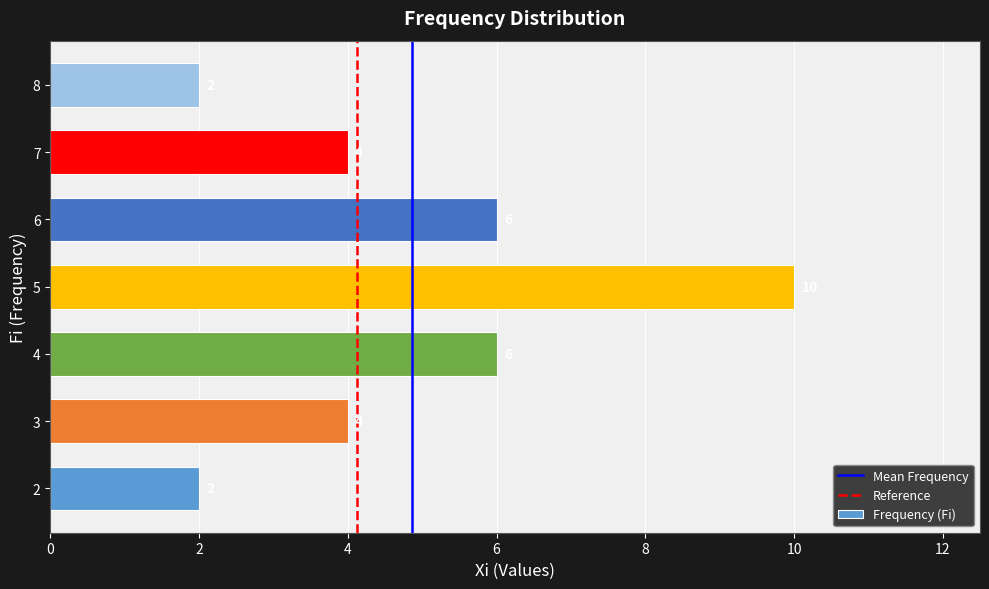

What value does the data have at 4?

6